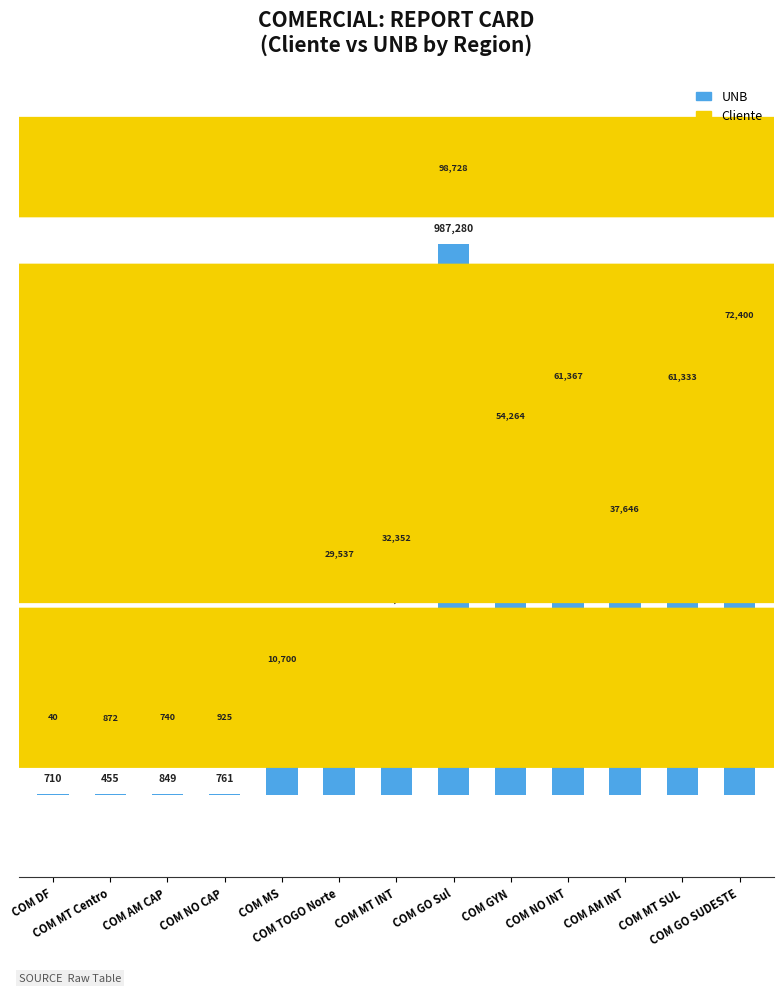

Rank the categories by value from highest to lowest.

COM GO Sul, COM GO SUDESTE, COM NO INT, COM MT SUL, COM GYN, COM AM INT, COM MT INT, COM TOGO Norte, COM MS, COM AM CAP, COM NO CAP, COM DF, COM MT Centro